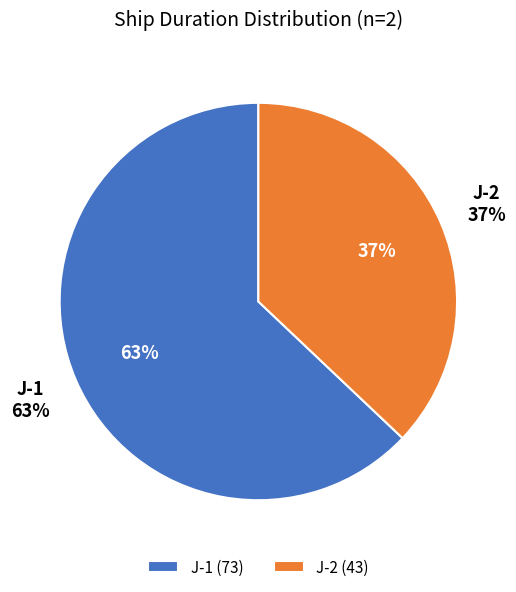

To the nearest percent, what percentage of the pie is J-2?

37%